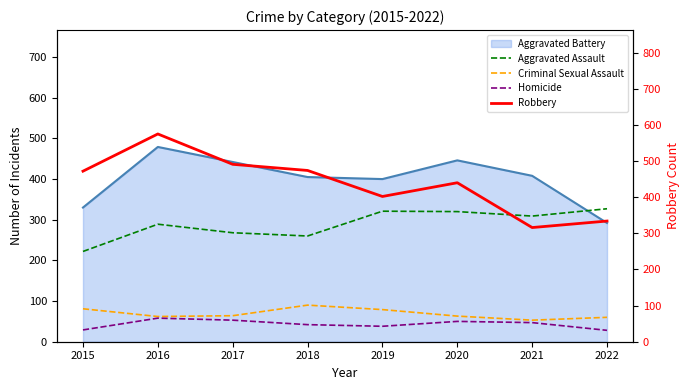

What is the total value across all series at 2020?

873